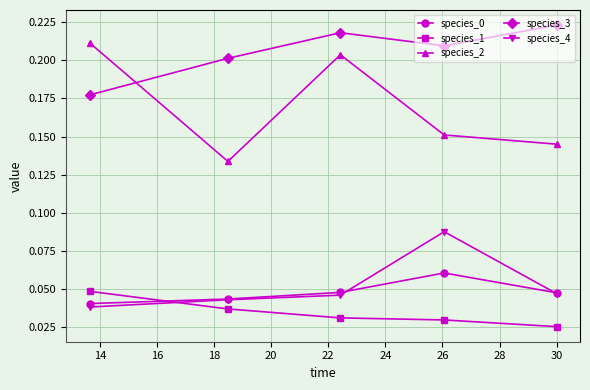

Which series has the largest total across all categories?

species_3